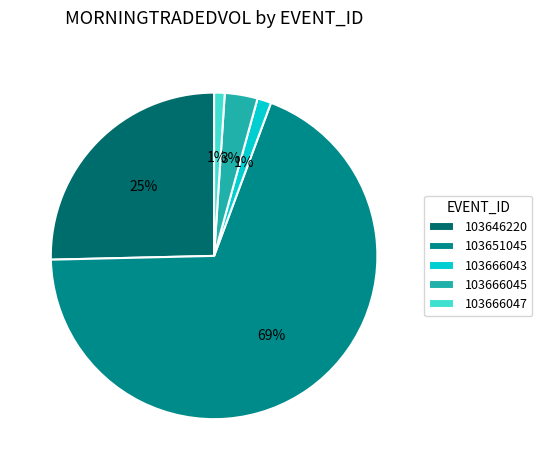

To the nearest percent, what is the average slice percentage?

20%